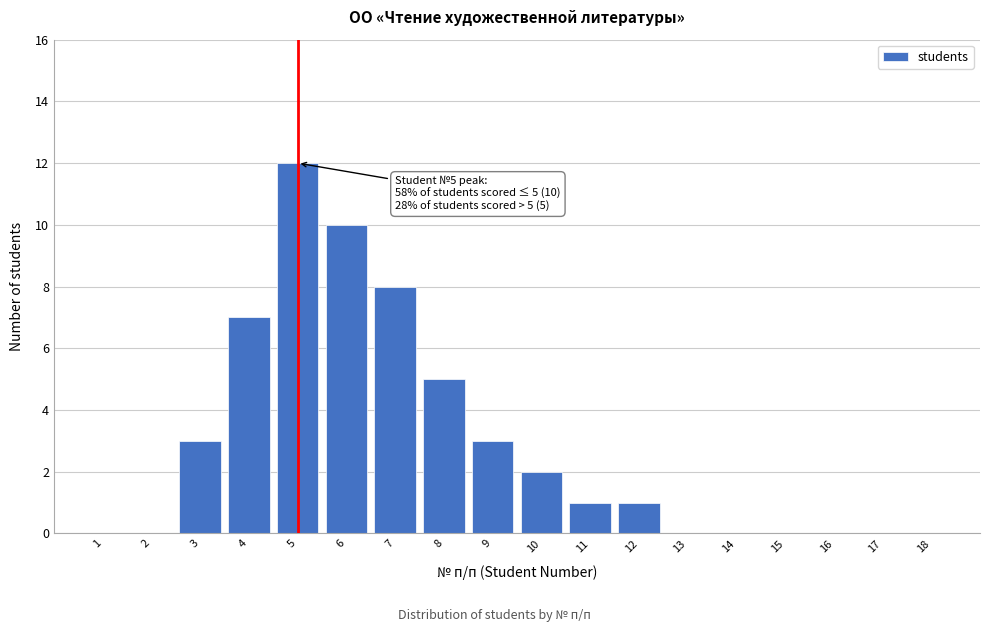

Which range on the x-axis has the tallest bar?

4.5 to 5.5